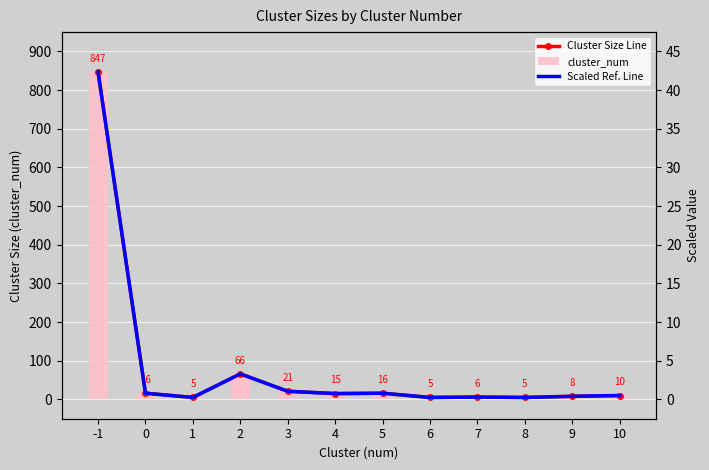

Which series changed the most between 0 and 3?

Cluster Size Line